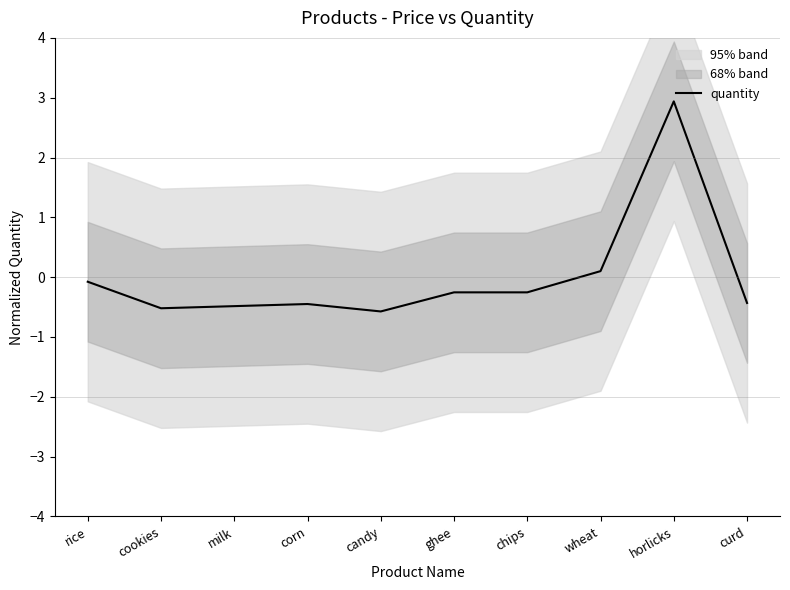

Reading left to right, list all the values displayed in this chart.

rice=-0.1	cookies=-0.5	milk=-0.5	corn=-0.4	candy=-0.6	ghee=-0.3	chips=-0.3	wheat=0.1	horlicks=2.9	curd=-0.4